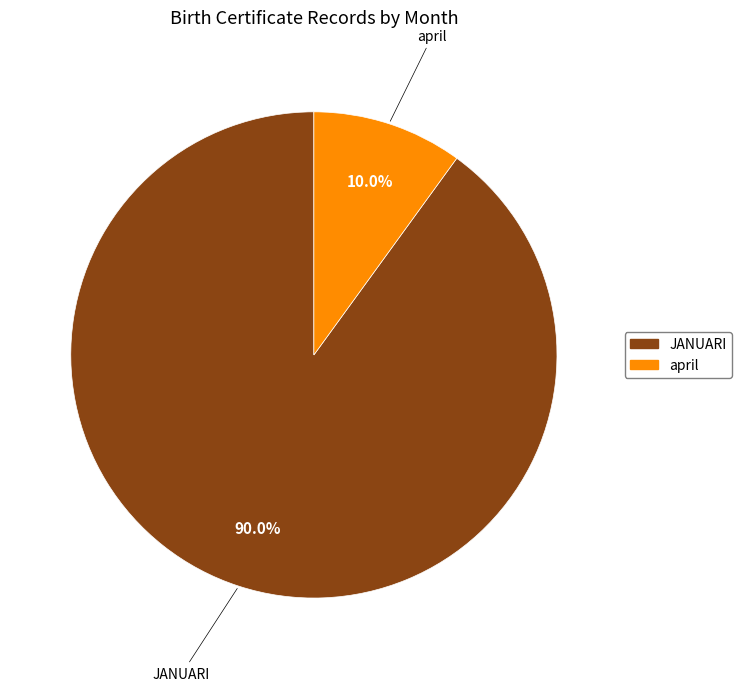

Which slice represents more than half of the pie?

JANUARI